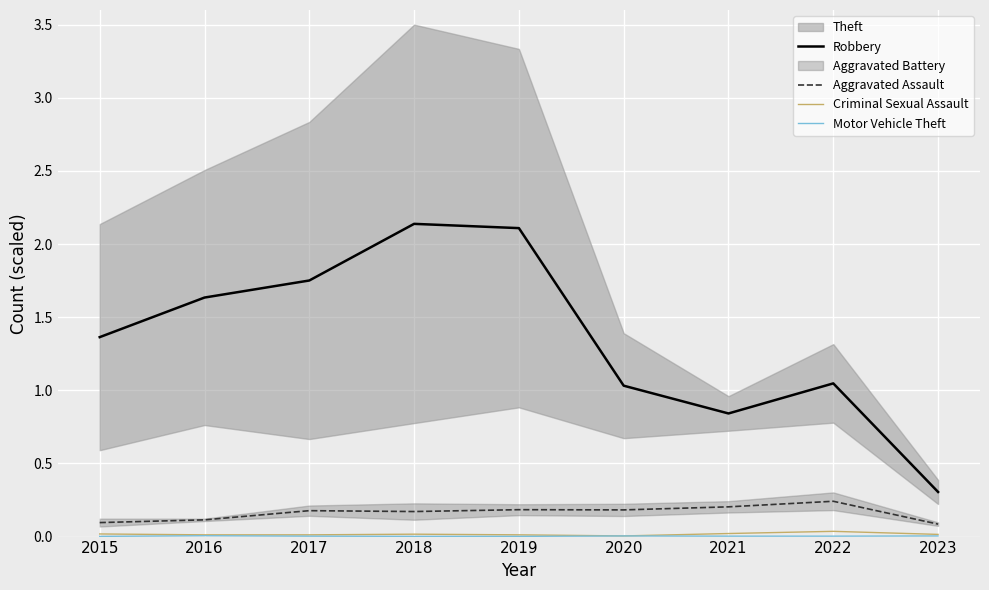

True or false: Aggravated Assault and Robbery cross at least once.

False